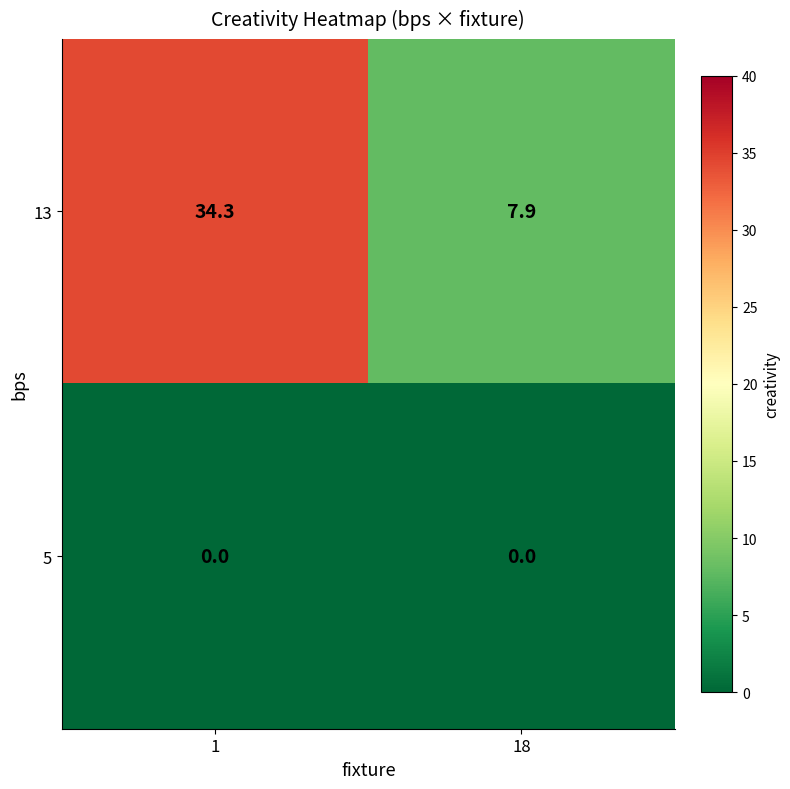

Reading left to right, list all the values displayed in this chart.

13: 1=34.3	18=7.9
5: 1=0.0	18=0.0